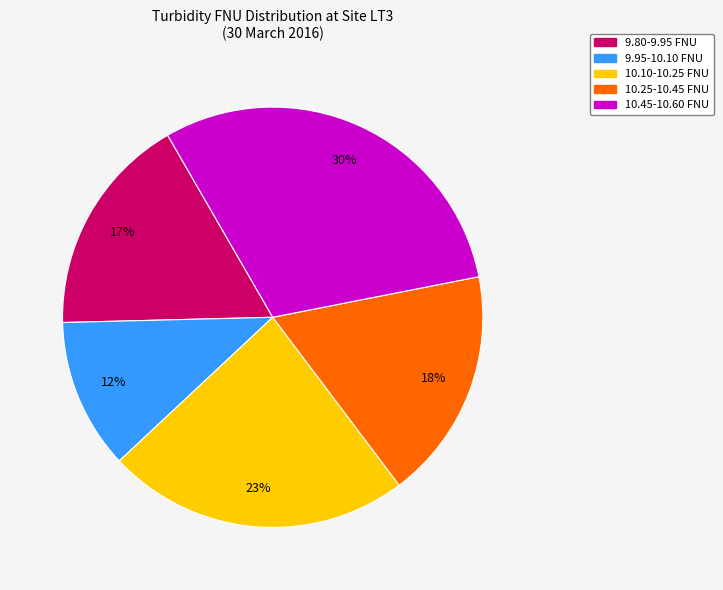

Count the number of slices in the pie.

5